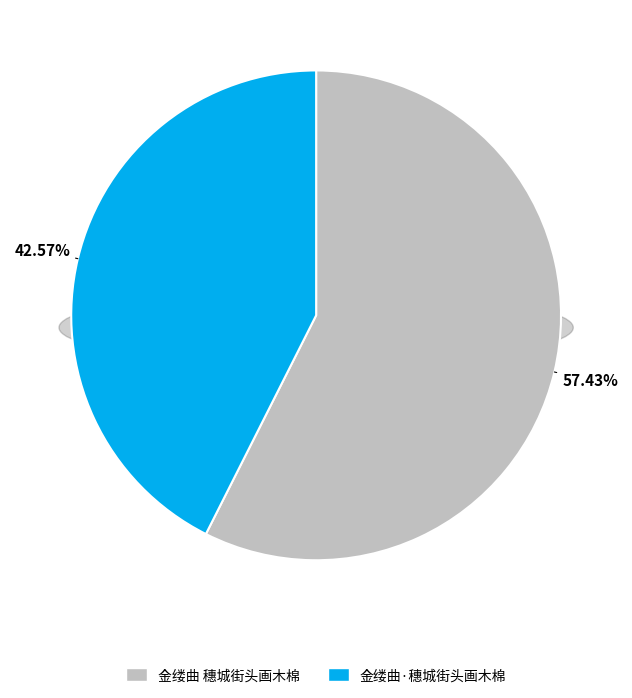

Is it true that 金缕曲·穗城街头画木棉 is 31% of the pie?

False